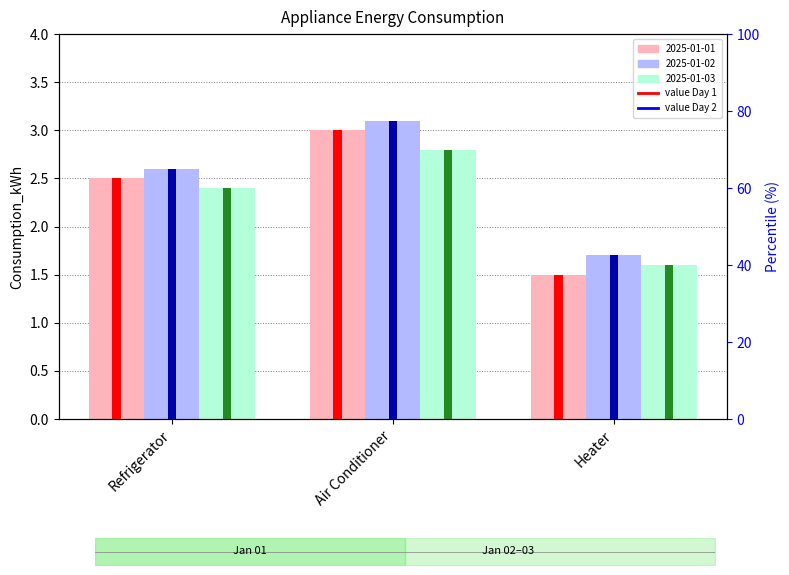

Which category has the lowest value in the 2025-01-02 series?

Heater